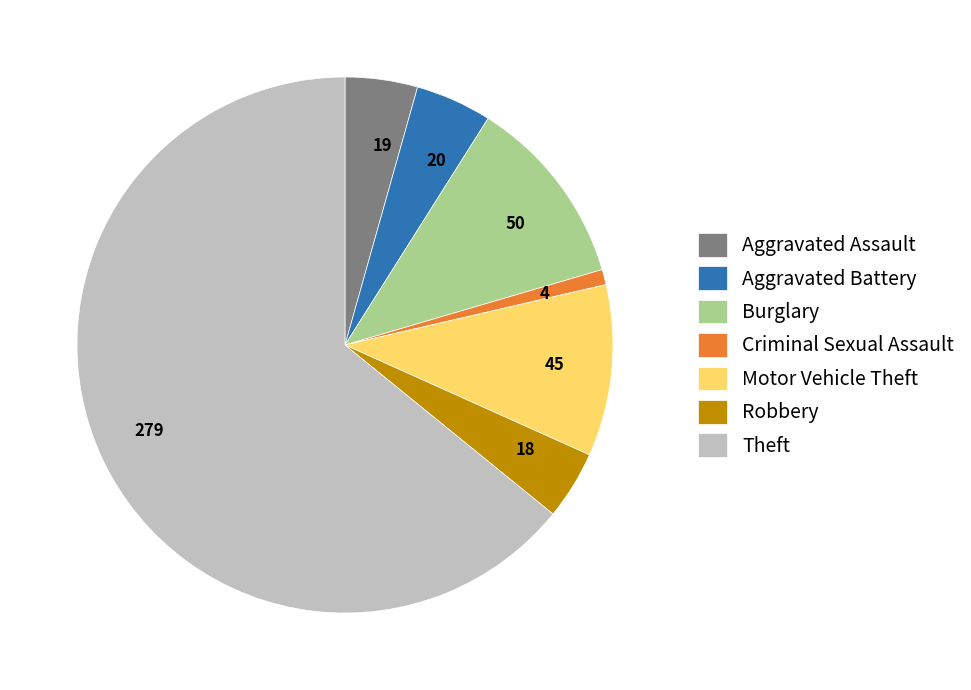

Combined, do 279 and 19 account for over 50%?

Yes